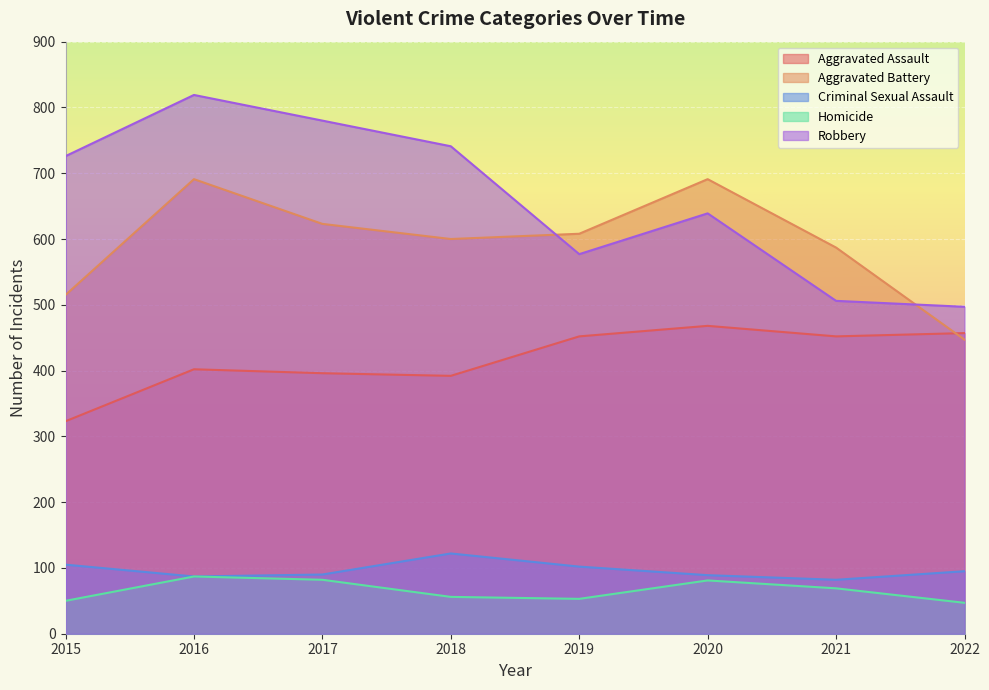

Between 2017 and 2018, which is larger?

2017